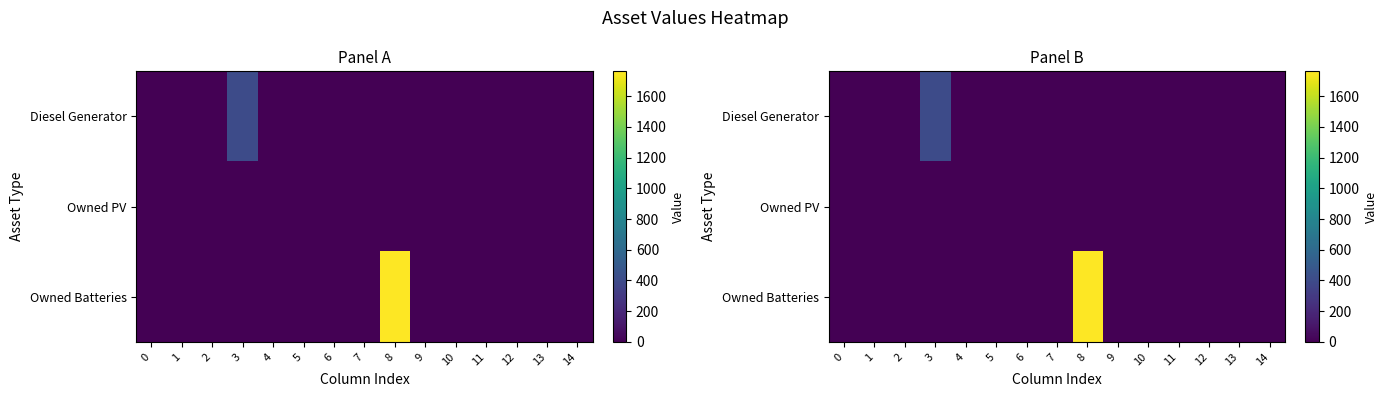

Which series has the widest spread of values?

Owned Batteries